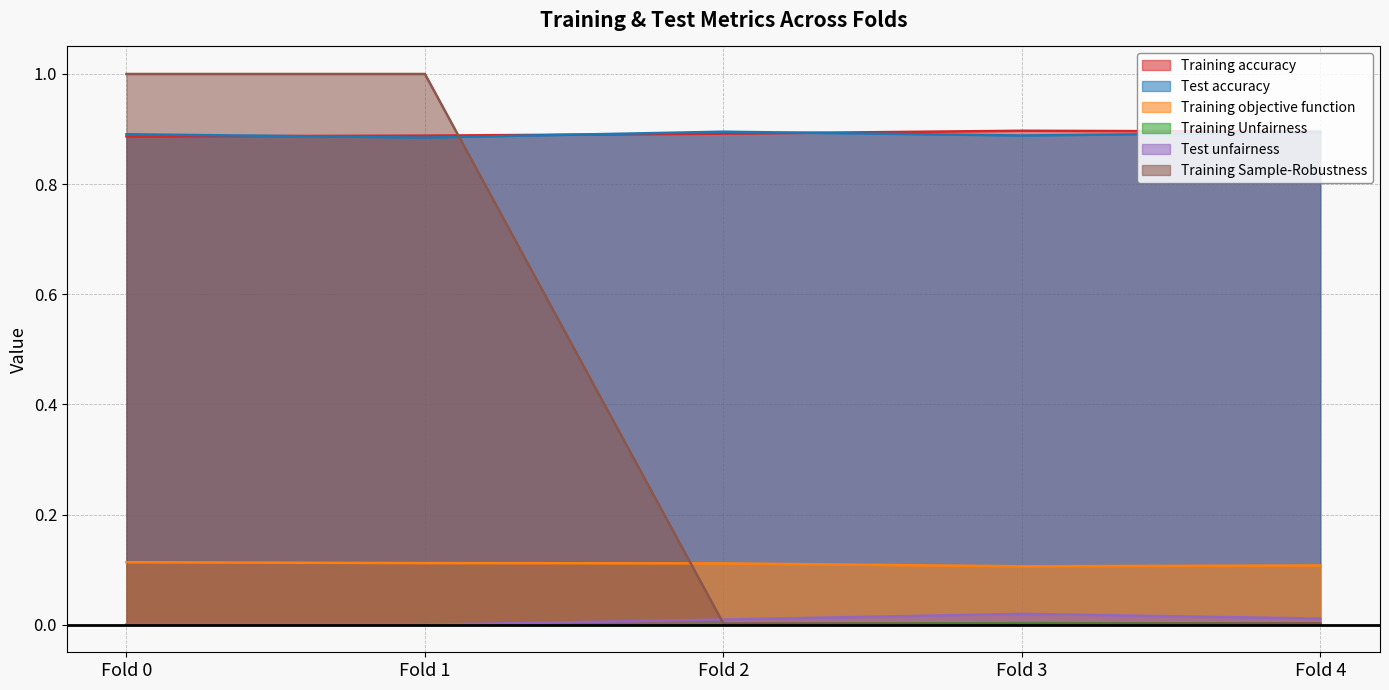

Is it true that Training objective function equals 0.0 at Fold 0?

False